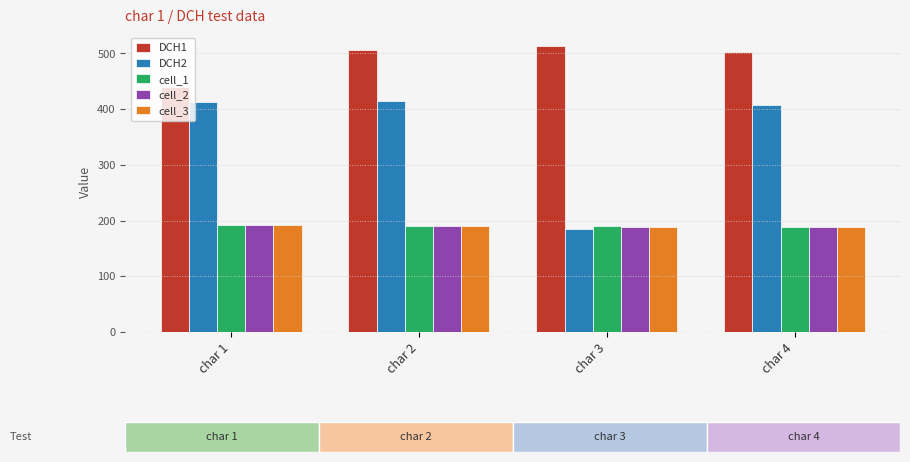

What is the sum of the cell_3 values at char 3 and char 1?

380.9